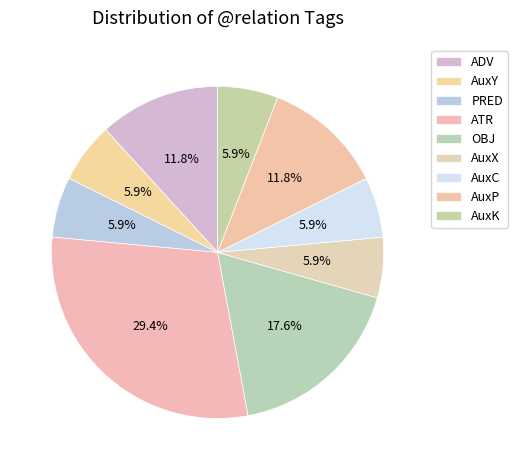

Does AuxK account for over 50% of the chart?

No